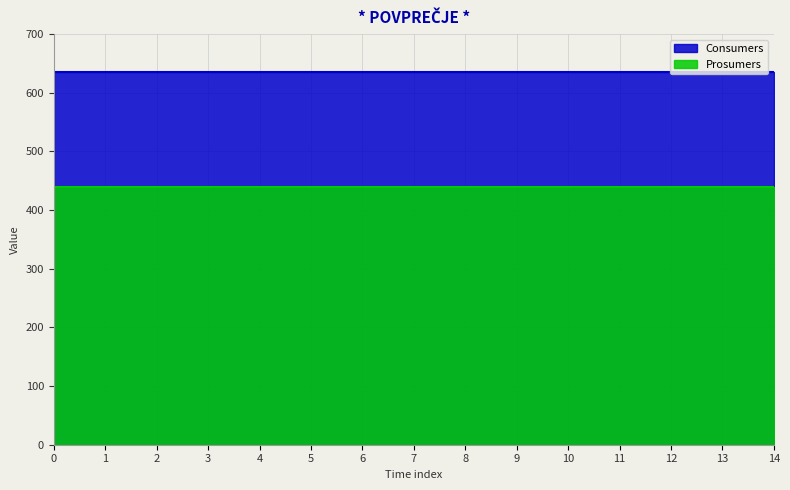

Between 1 and 3, which series saw the biggest shift?

Consumers